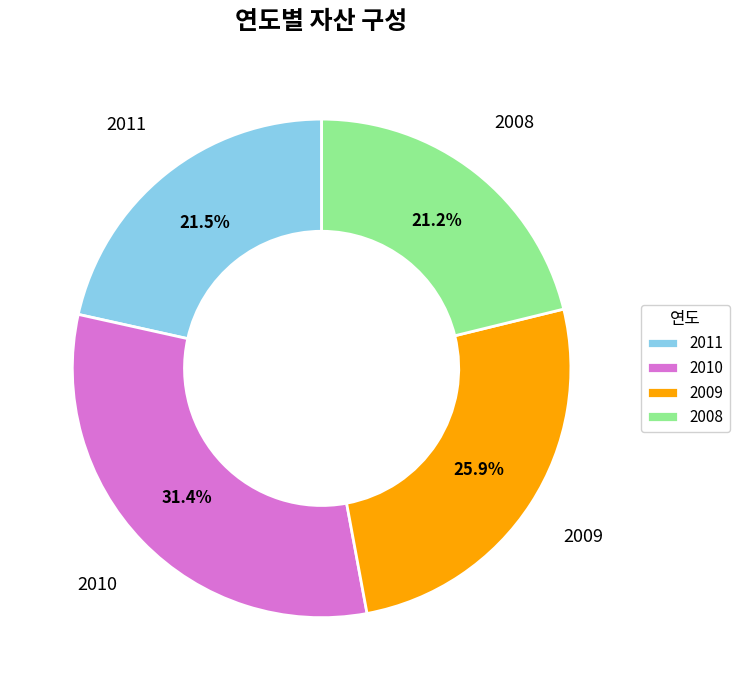

Which slice is the largest?

2010